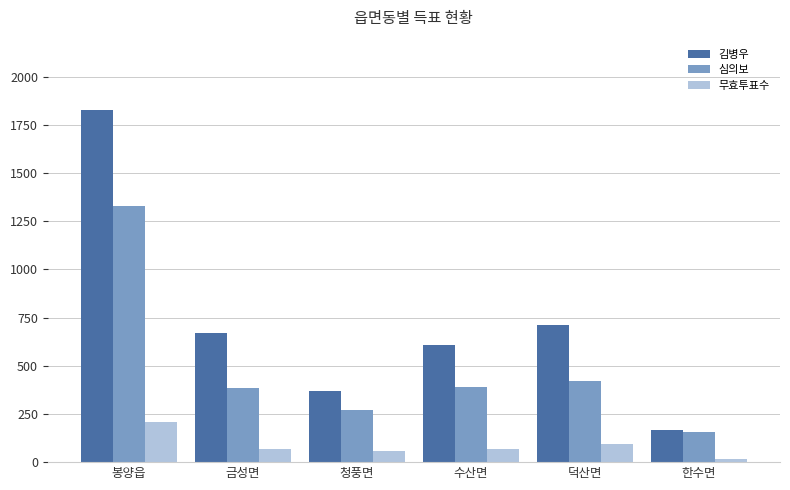

Rank the series by their maximum value, from highest to lowest.

김병우, 심의보, 무효투표수